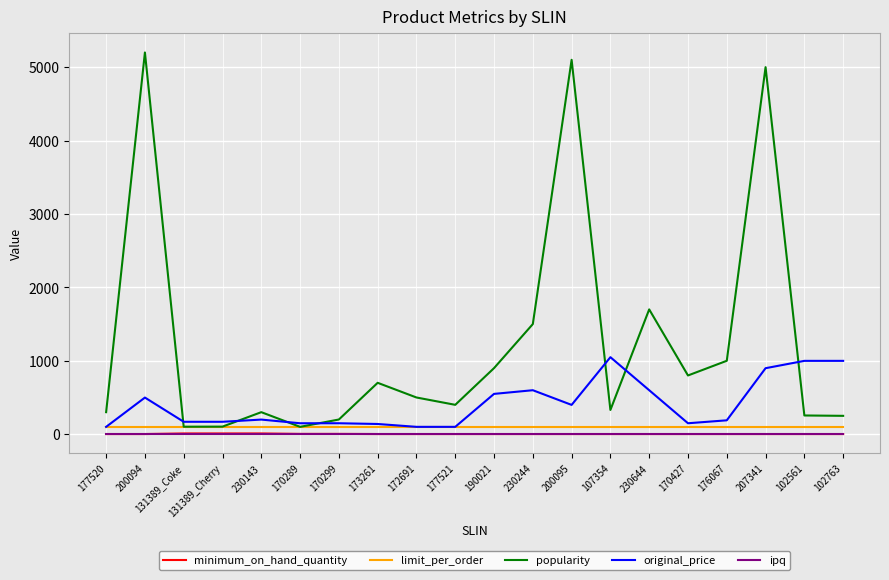

Between 170299 and 230644, which series saw the biggest shift?

popularity